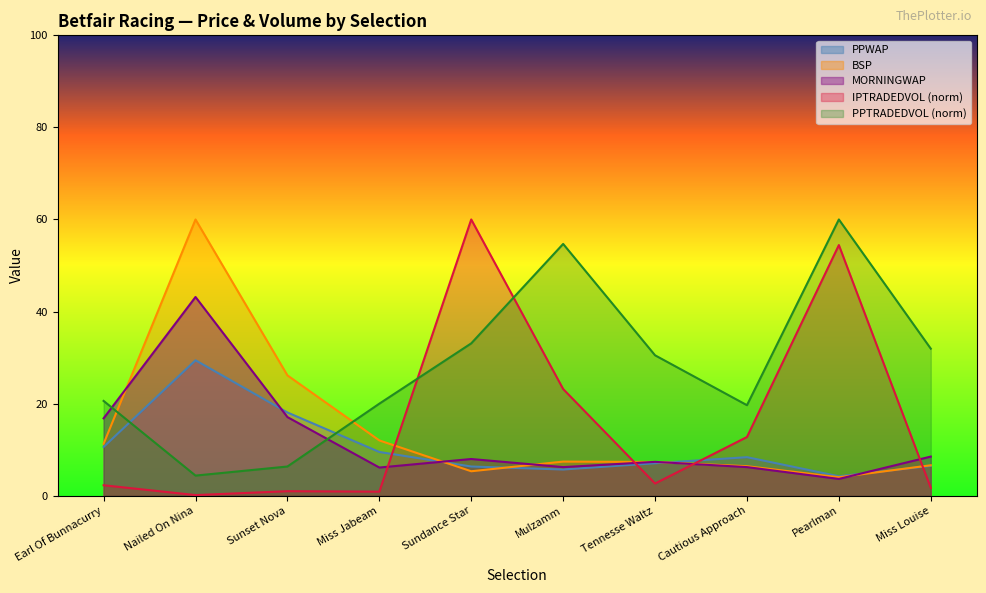

Reading right to left, list all the values displayed in this chart.

PPWAP: 6.5	4.2	8.4	7.0	5.7	6.3	9.5	18.1	29.4	10.6
BSP: 6.6	4.0	6.4	7.3	7.4	5.3	12.0	26.1	60.0	11.3
MORNINGWAP: 8.5	3.6	6.2	7.3	6.2	8.0	6.1	17.1	43.2	16.8
IPTRADEDVOL: 1.7	54.4	12.7	2.6	23.2	60.0	0.9	1.0	0.1	2.3
PPTRADEDVOL: 31.9	60.0	19.7	30.5	54.7	33.1	20.0	6.3	4.4	20.6